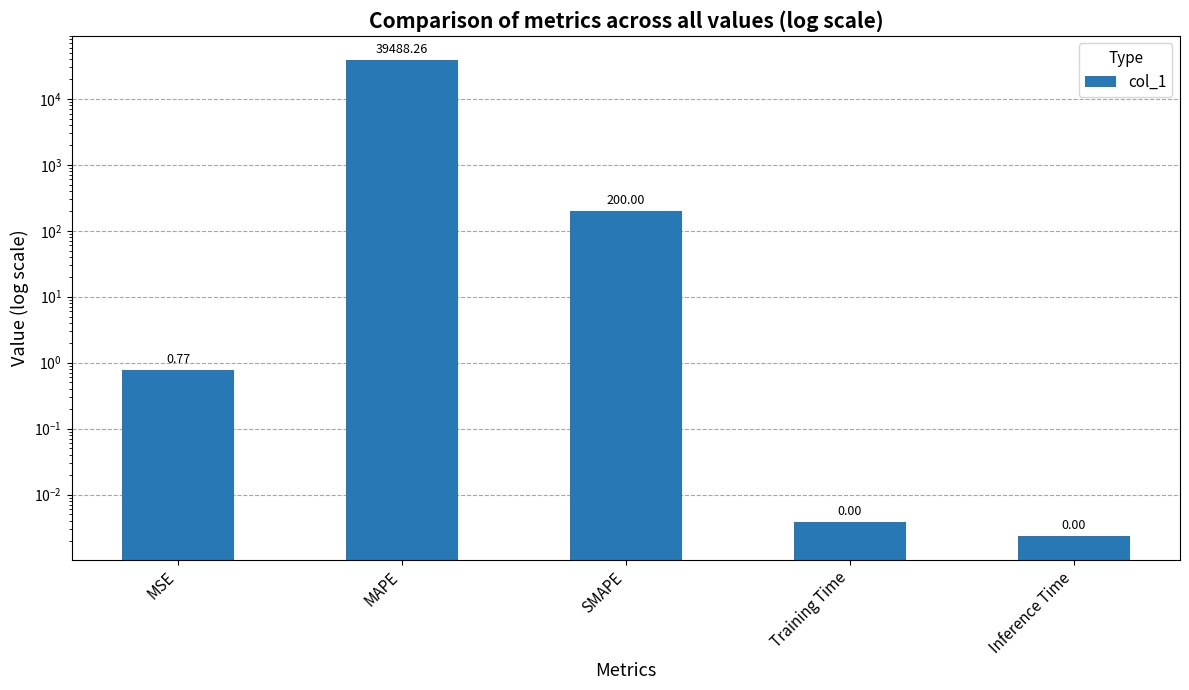

List the labels in order of value, smallest first.

Inference Time, Training Time, MSE, SMAPE, MAPE